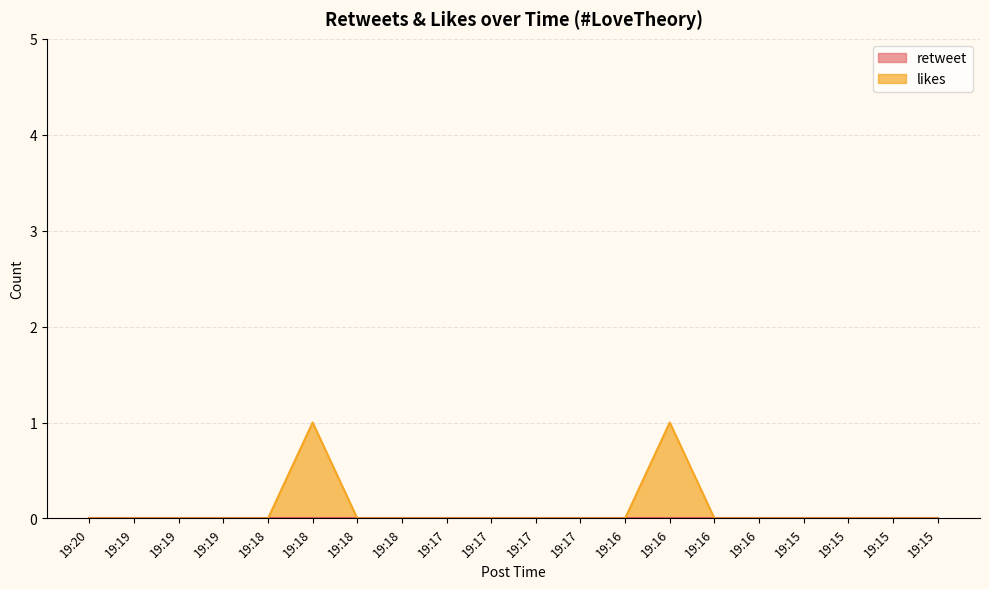

What is the difference between the maximum and minimum values?

1